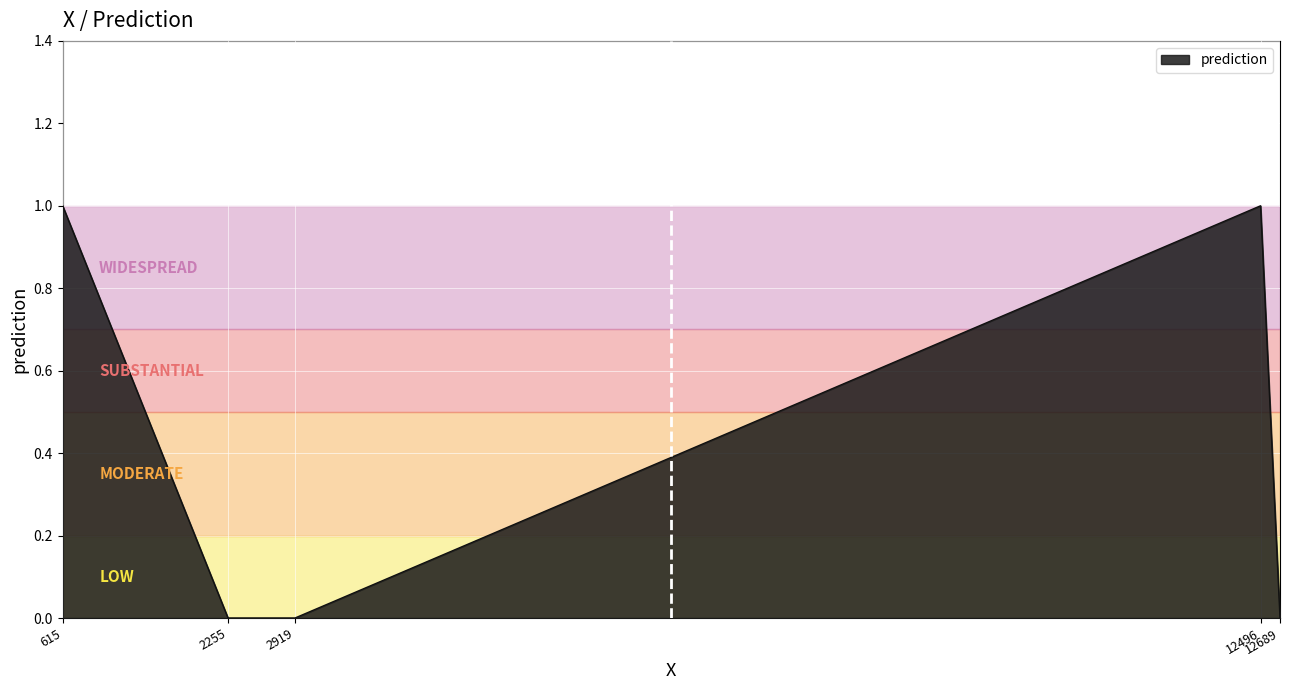

The value at 2255 is 0. True or false?

True